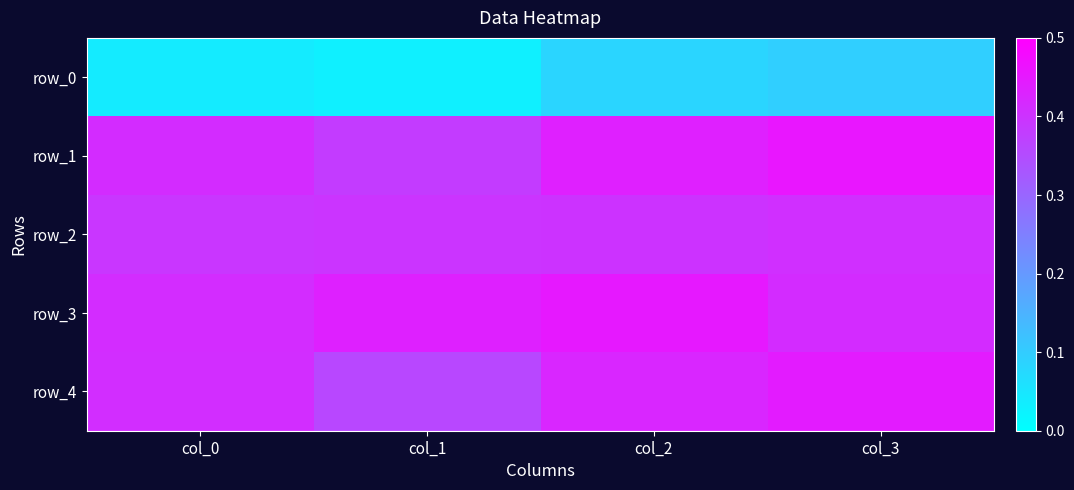

Which series has the widest spread of values?

row_4